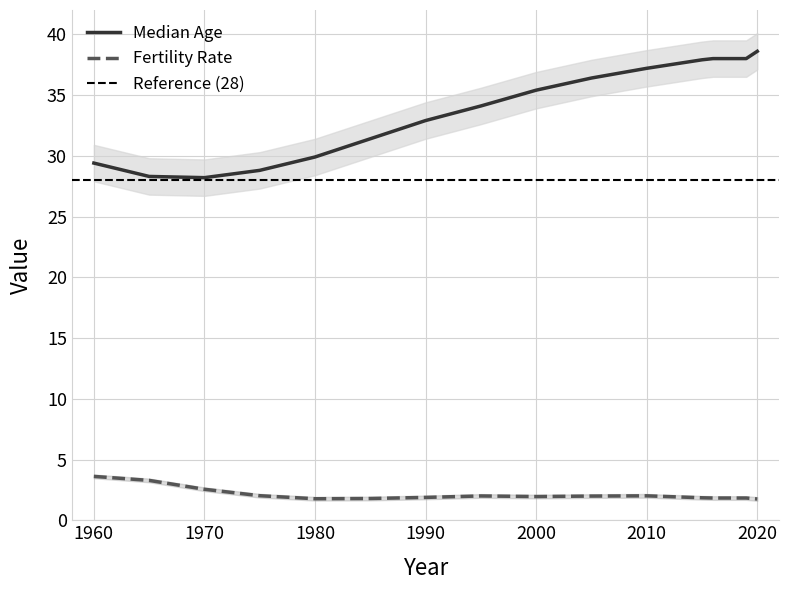

What is the difference between the maximum and minimum values in the Fertility Rate series?

1.9